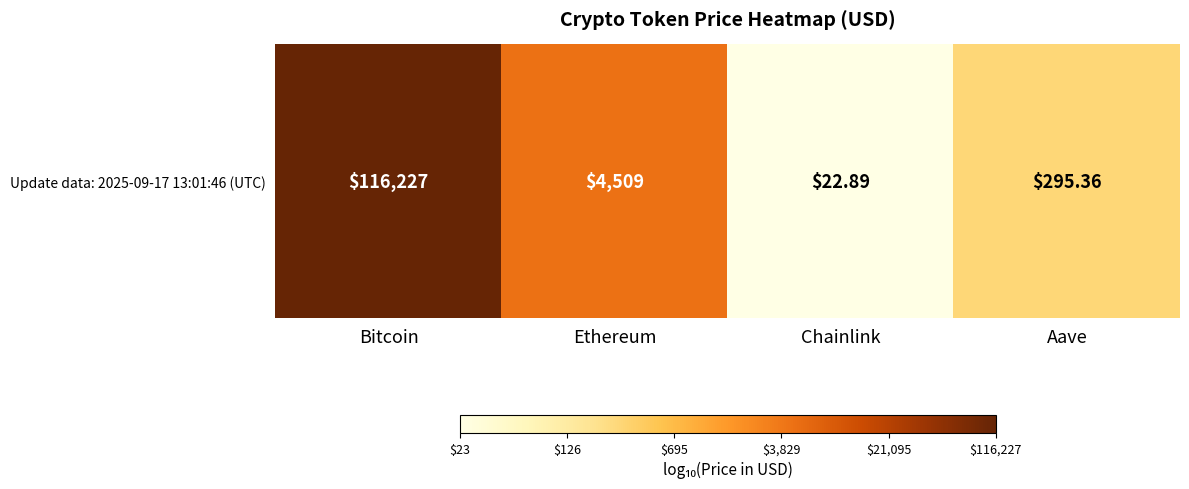

What is the ratio of the value at Ethereum to the value at Chainlink?

2.7